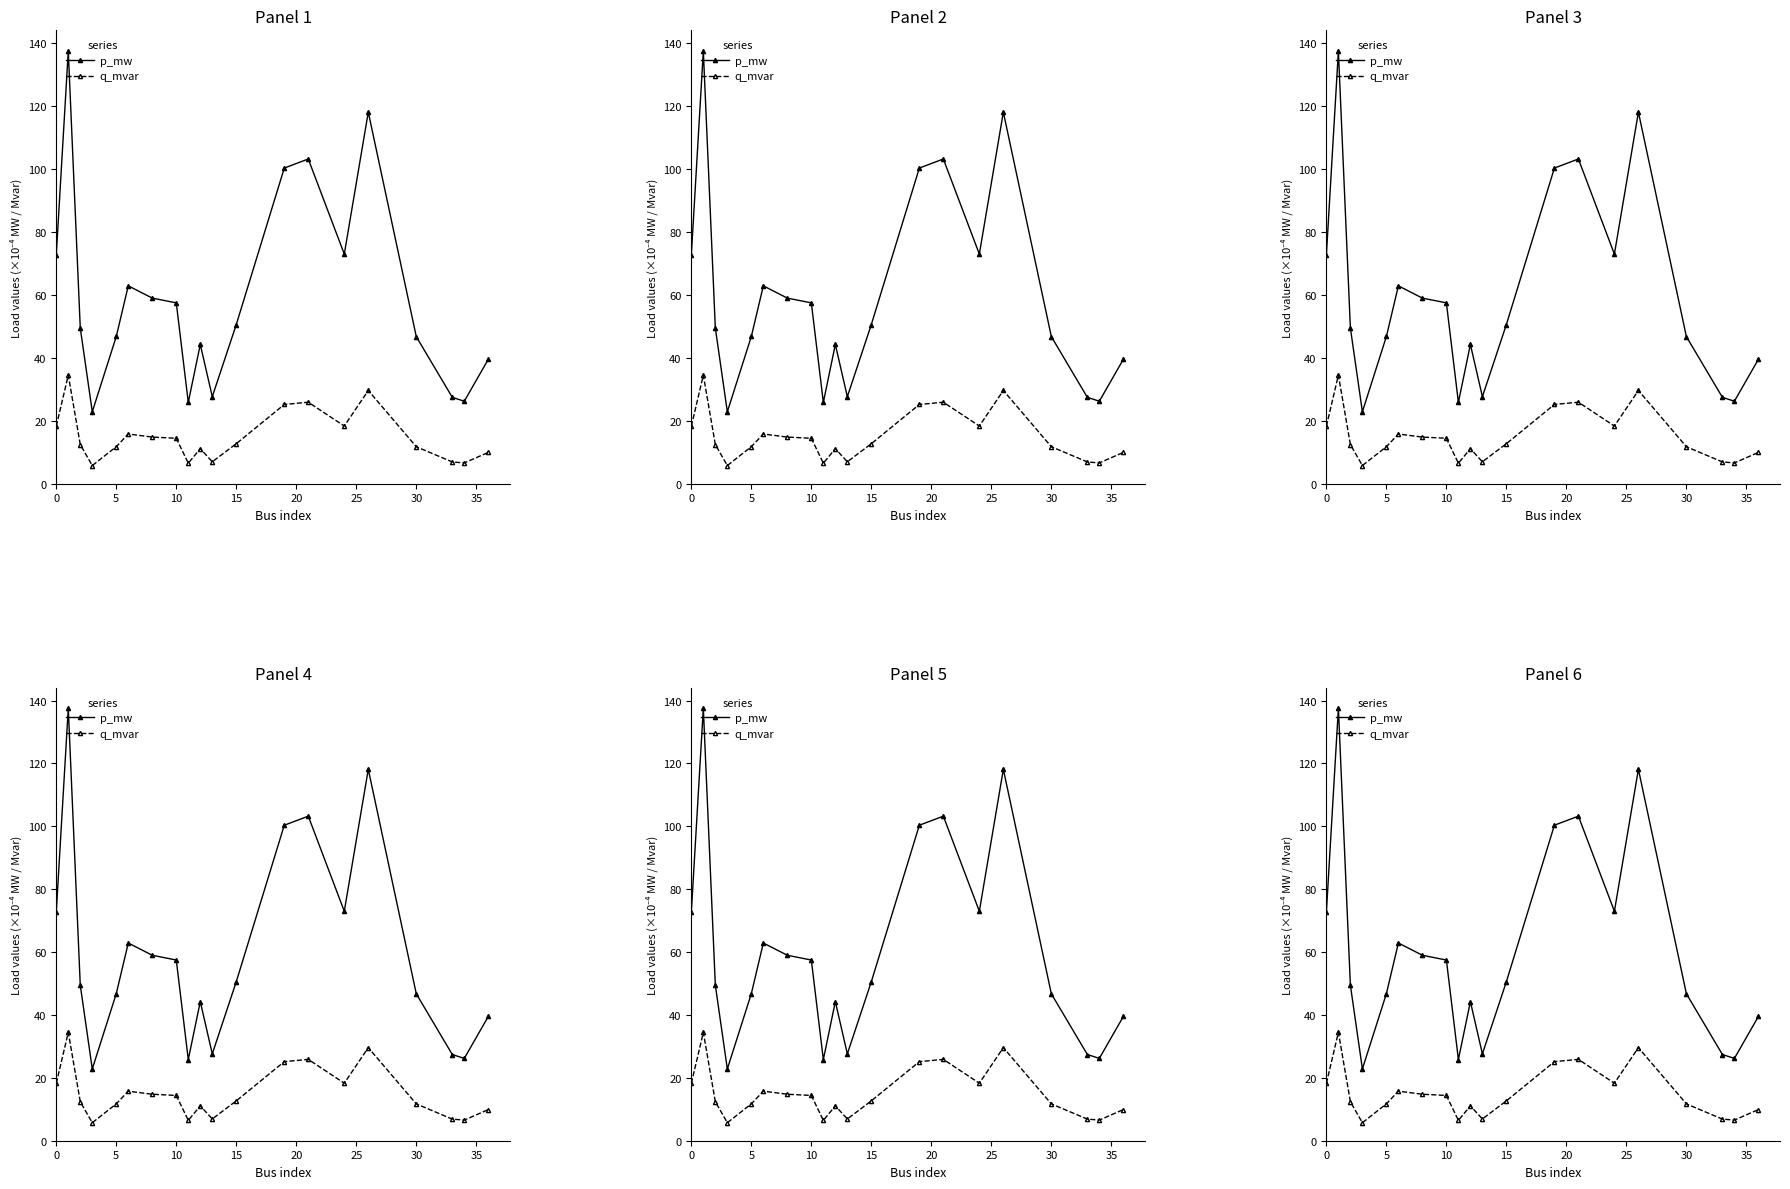

Is the value of p_mw at 18 greater than the value of q_mvar at 10?

Yes